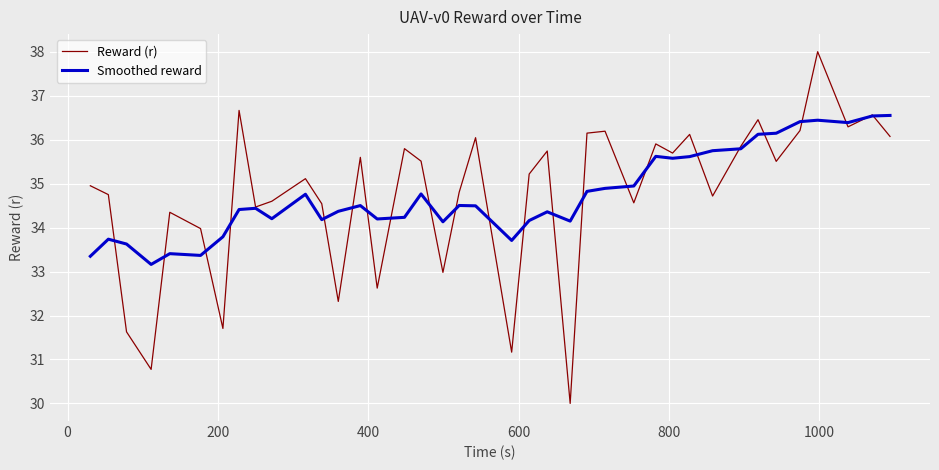

What is the lowest value of the Smoothed reward series?

33.2